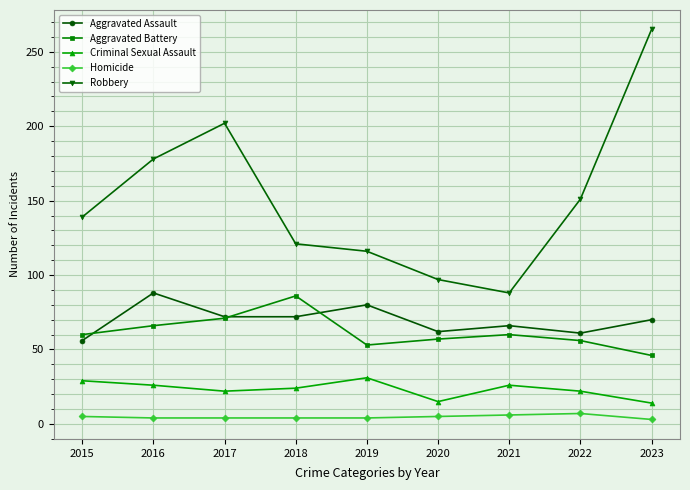

True or false: Homicide and Aggravated Assault intersect in this chart.

False